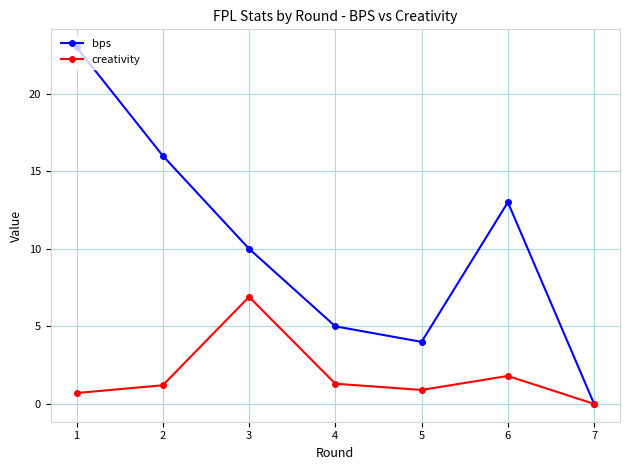

The creativity series shows 1.3 at 4. True or false?

True